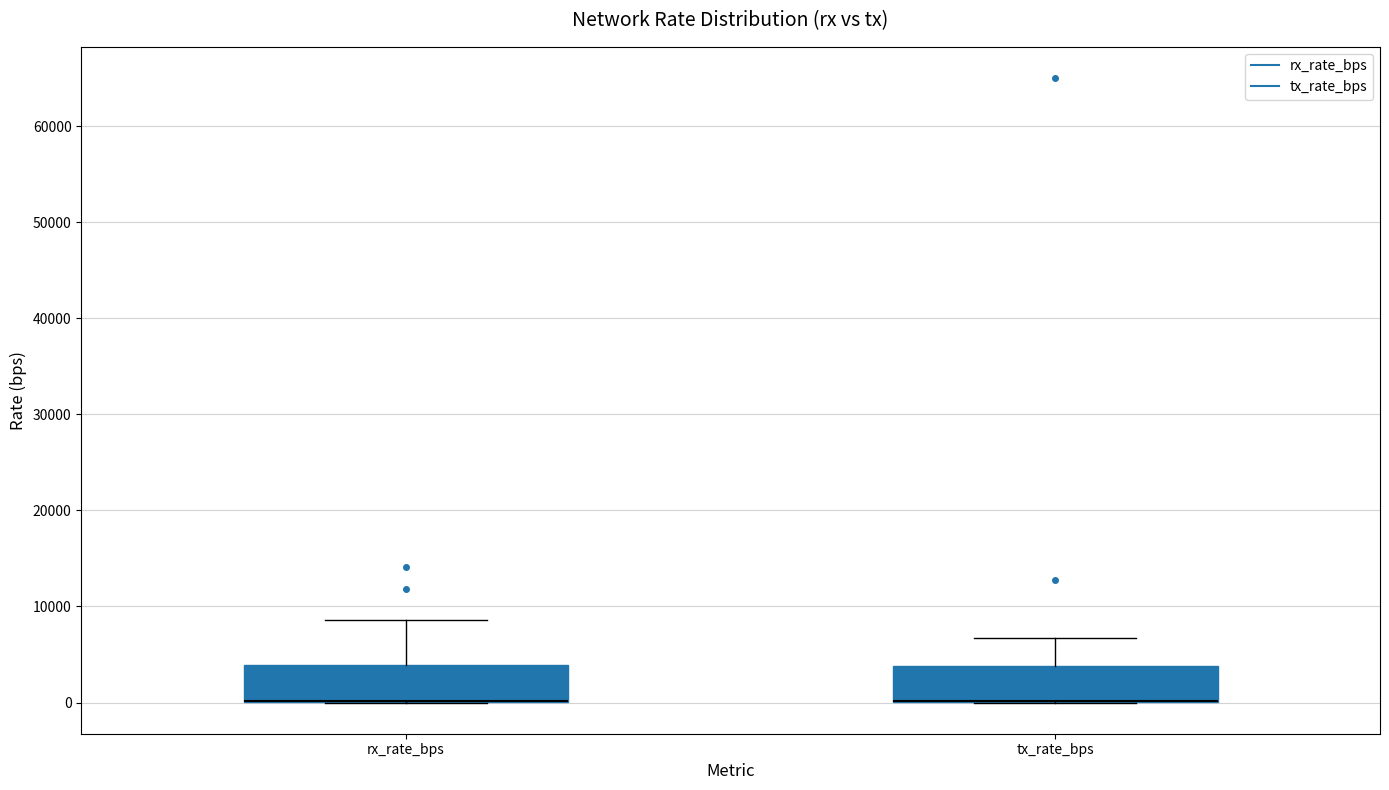

Where is the lower edge of the box for tx_rate_bps on the y-axis? The values are not printed on the chart, so give them approximately, as read against the axis.

0